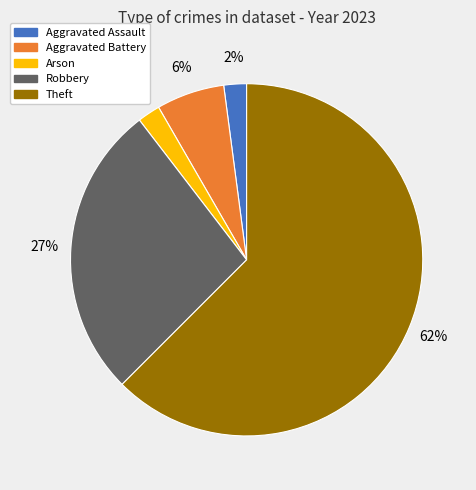

Count the number of slices in the pie.

5